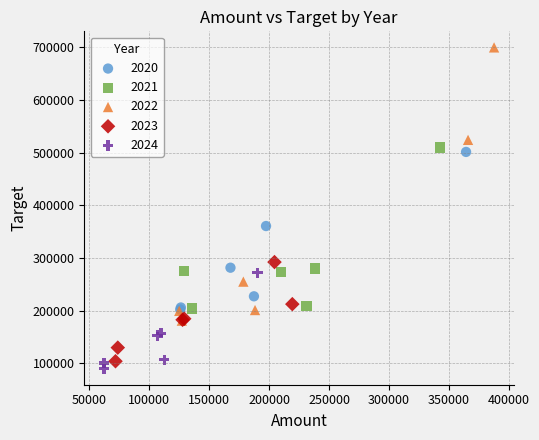

Which series has the largest Y range (max minus min)?

2022